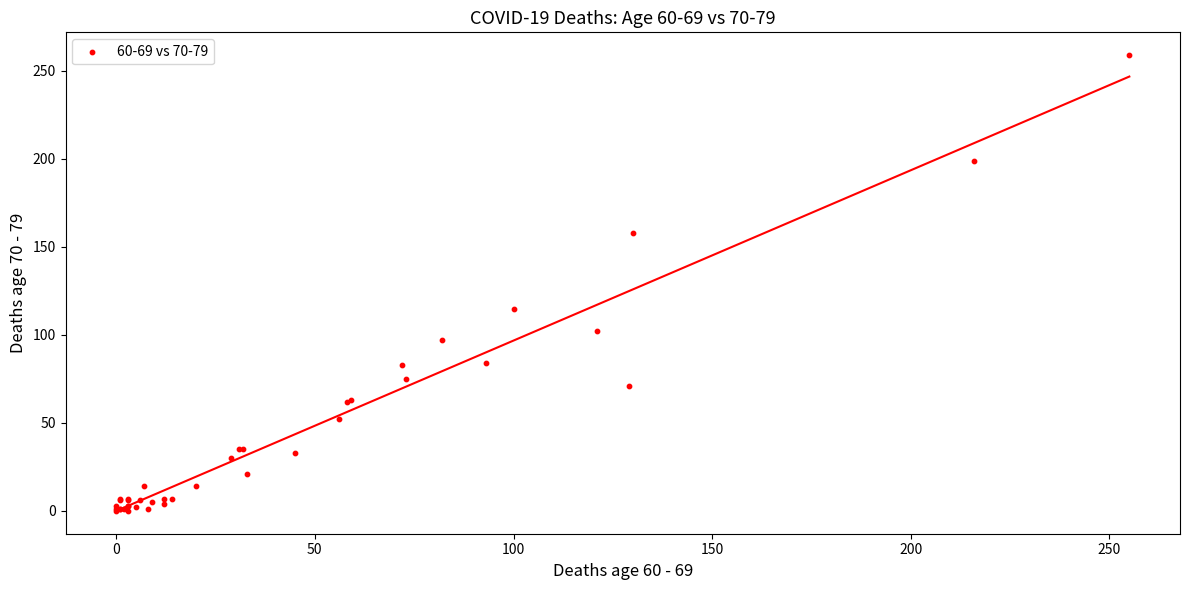

What Y value in the scatter plot is closest to 129?

115